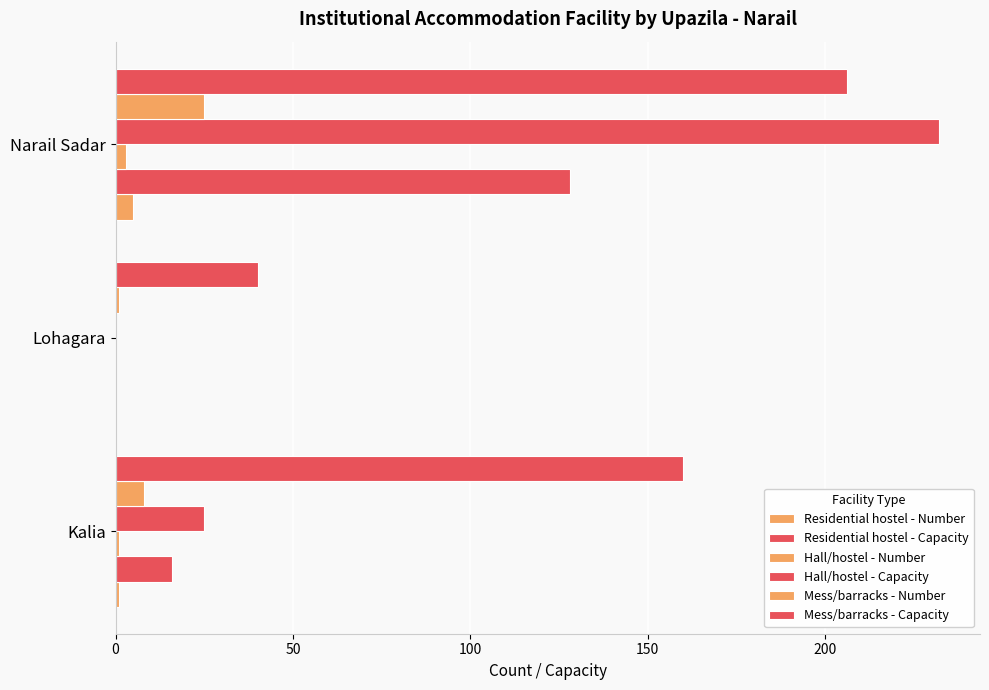

Count the number of categories in the chart.

3